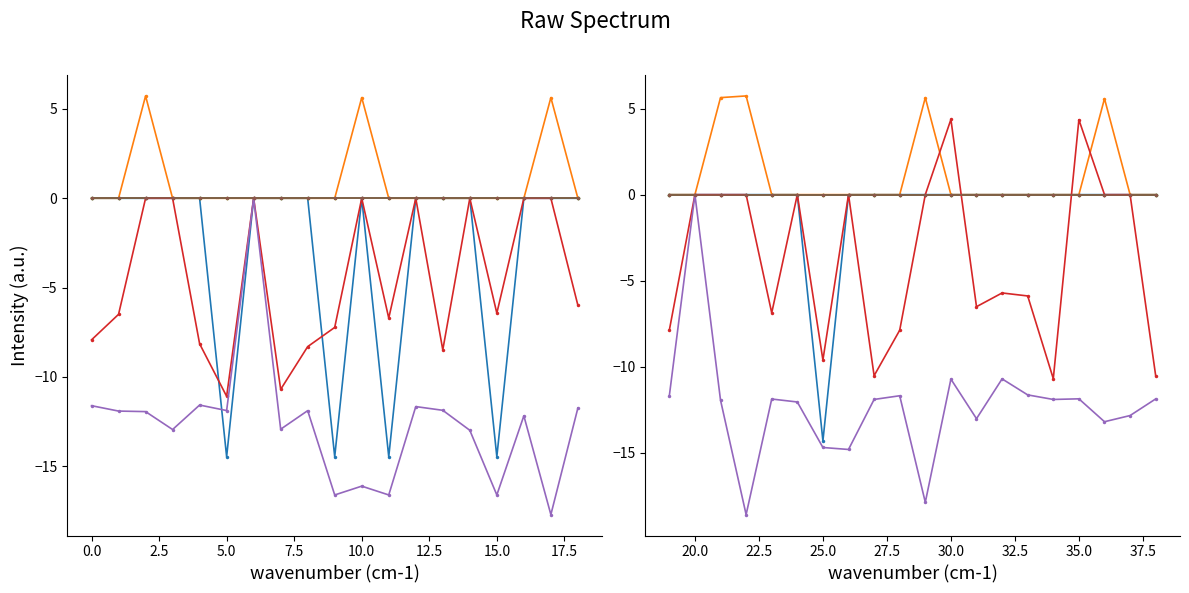

Which series ends up on top after the final intersection of col_1 and col_7?

col_7